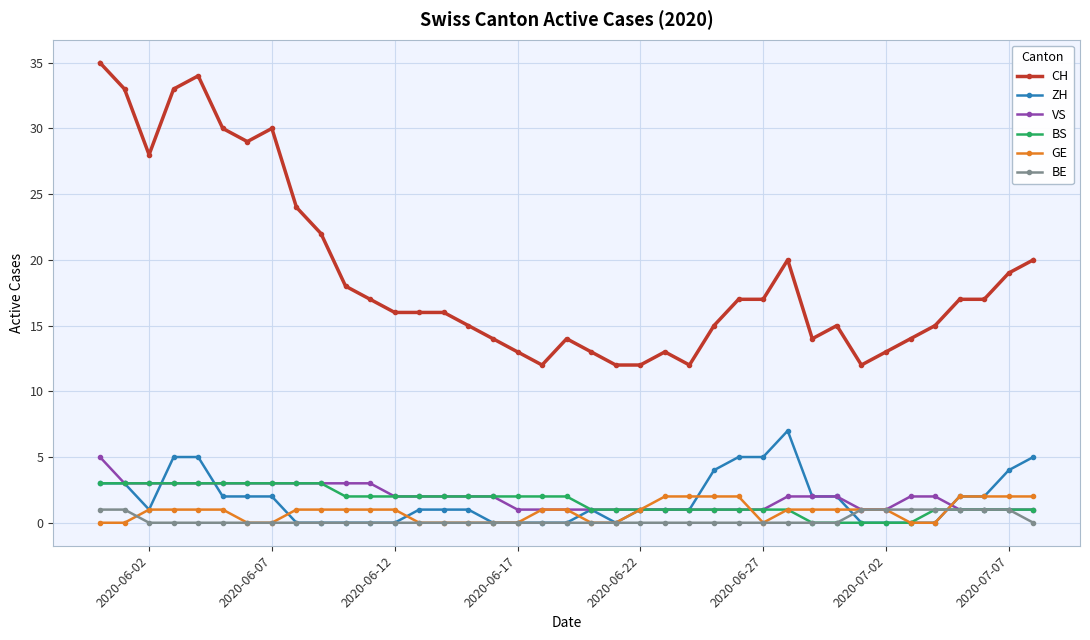

True or false: BS and CH intersect in this chart.

False